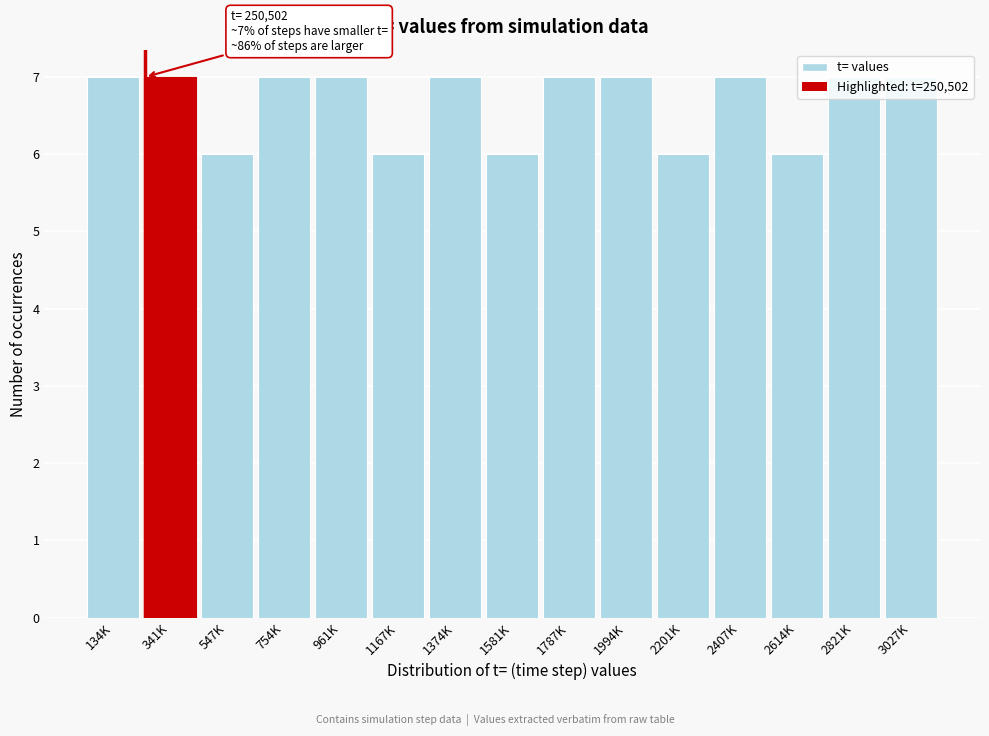

What is the label of the 4th bar from the right?

2407K